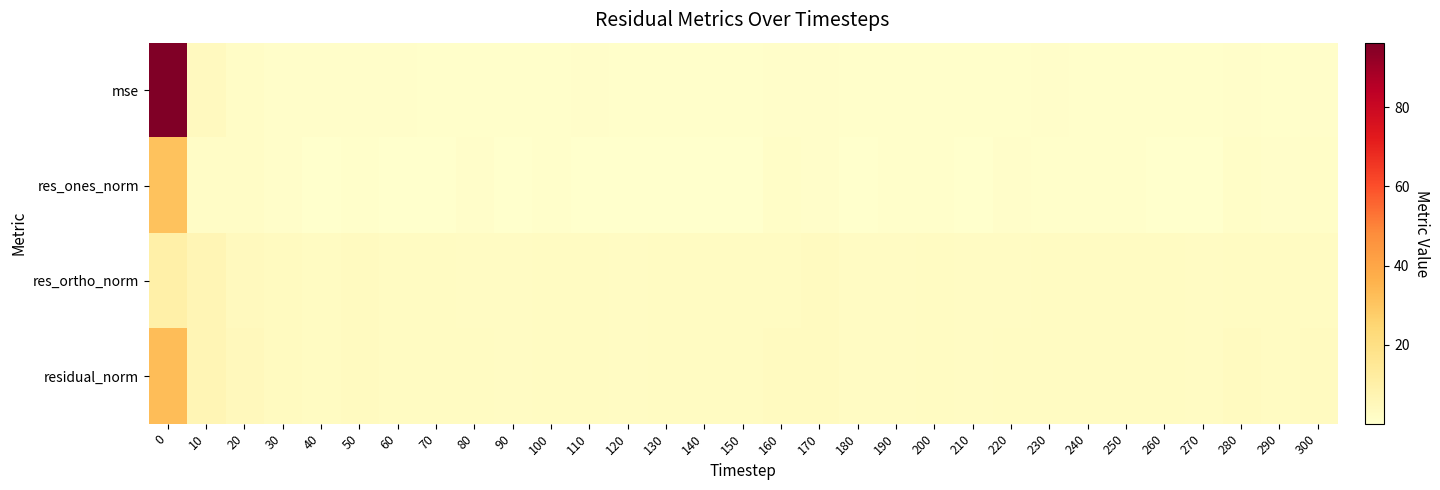

What is the spread (max minus min) of values at 70?

2.6